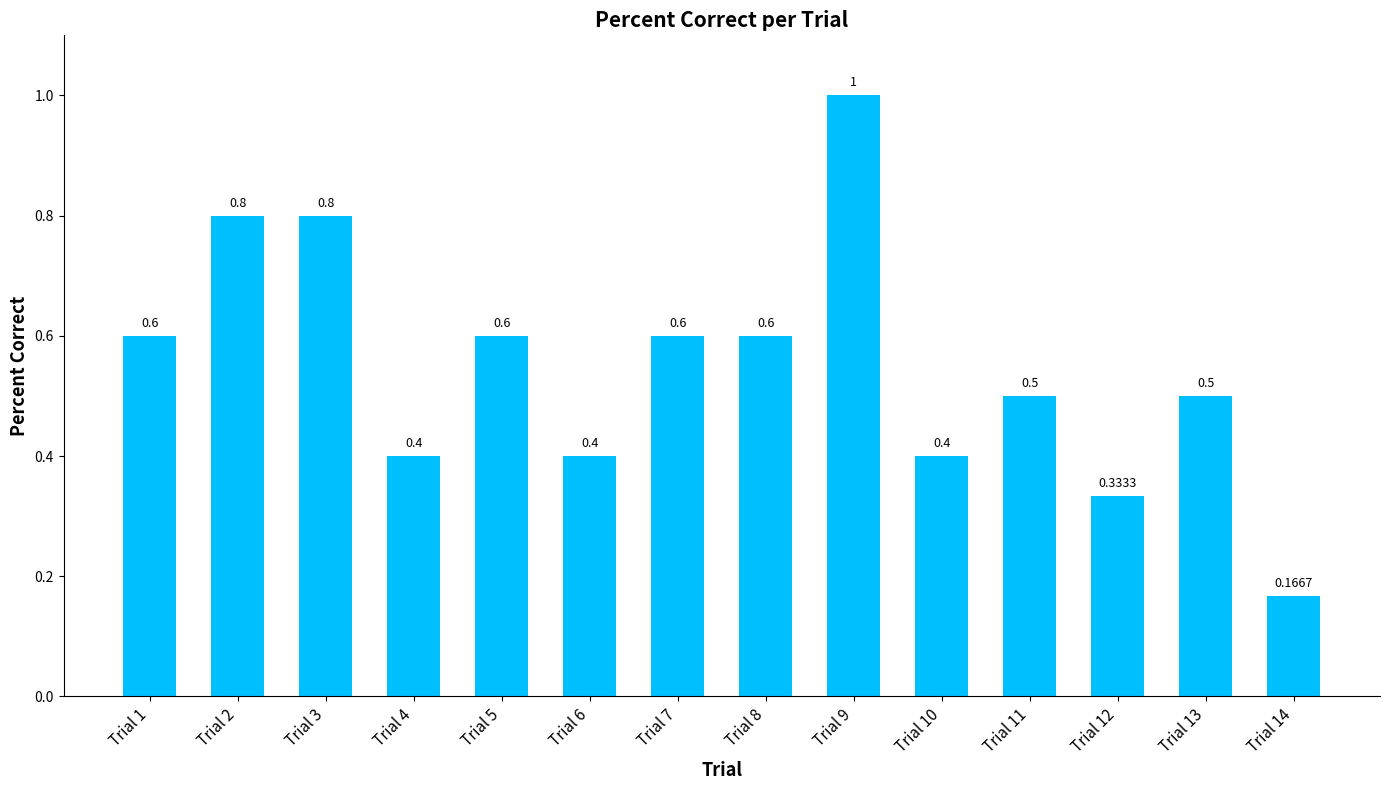

How many distinct data groups are displayed?

1